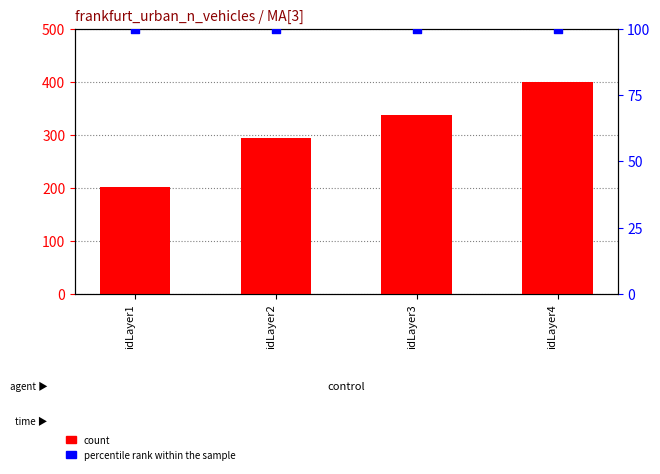

Which series has the largest Y range (max minus min)?

count